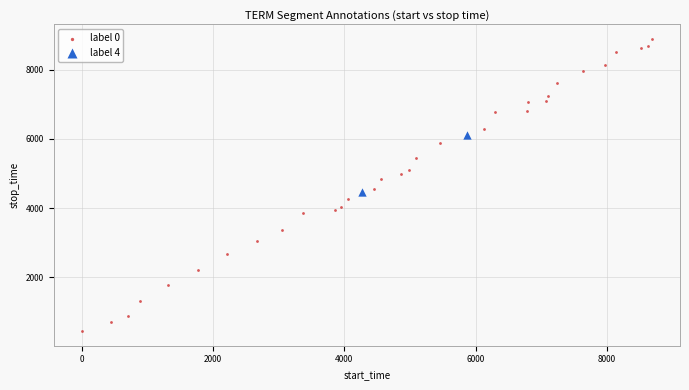

What are all the series names shown in the legend?

label 0, label 4